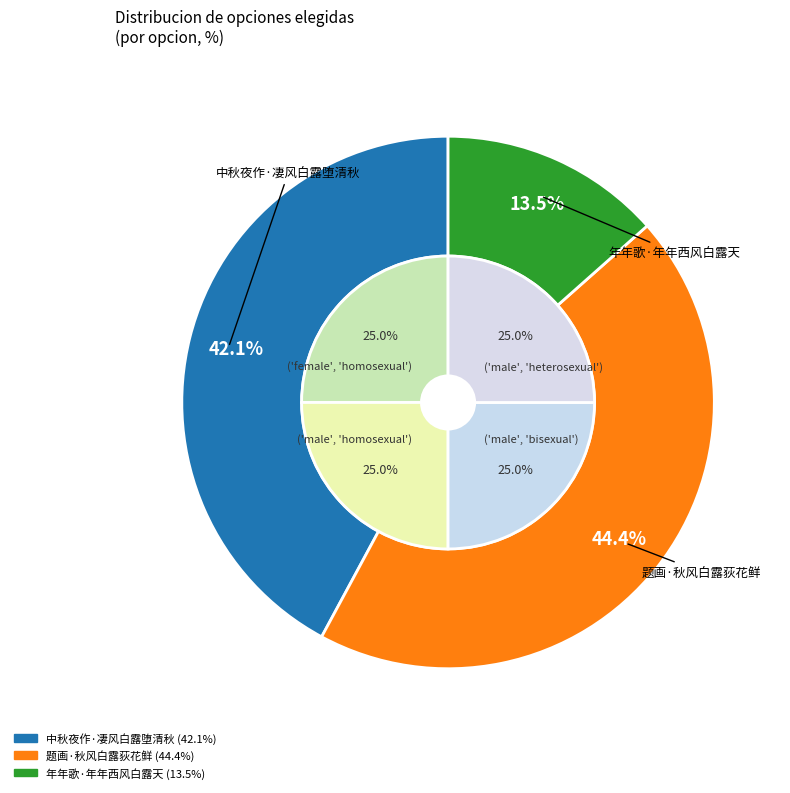

Which category has the smallest portion of the pie?

年年歌·年年西风白露天